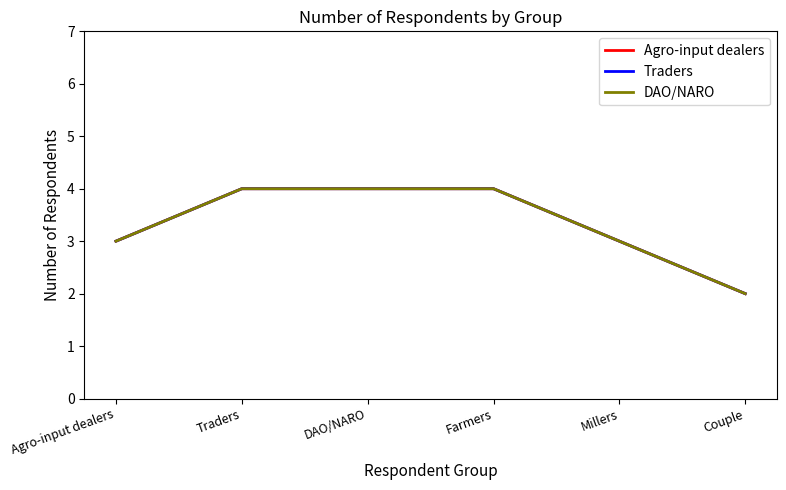

Is this an area chart (filled region under the line)?

No